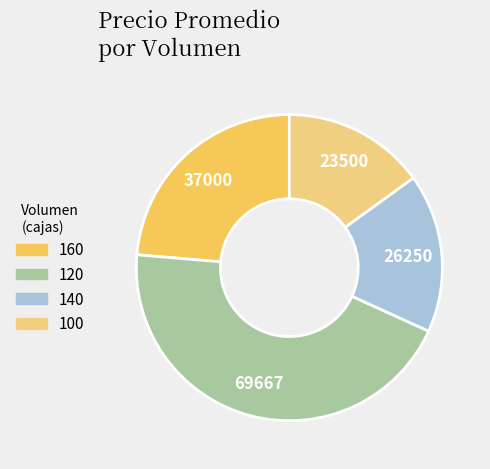

Rank the categories by value from highest to lowest.

120, 160, 140, 100